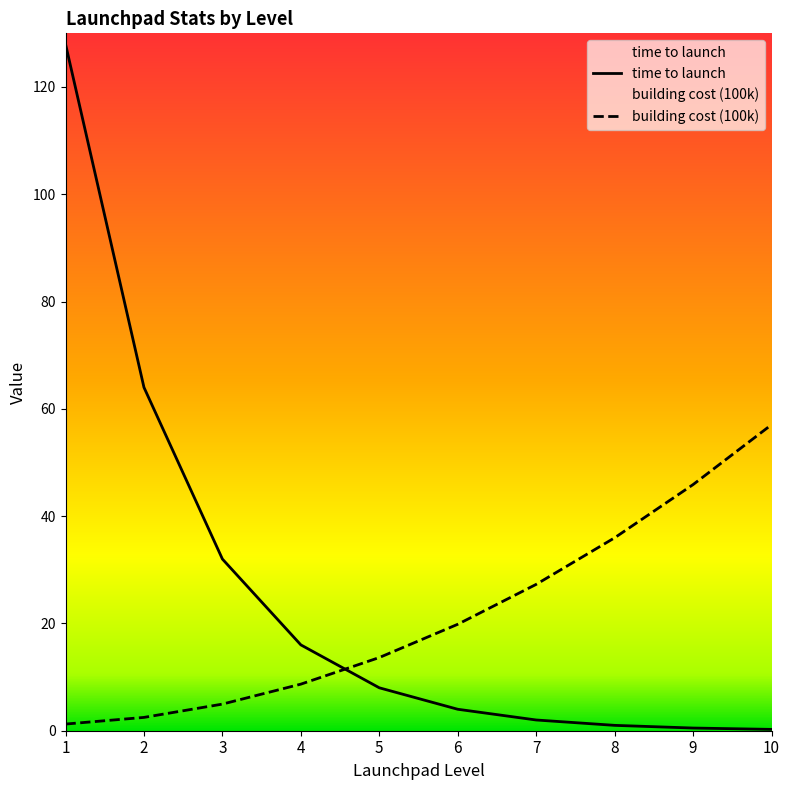

After their last crossing, which series has the higher values: time to launch or building cost (100k)?

building cost (100k)